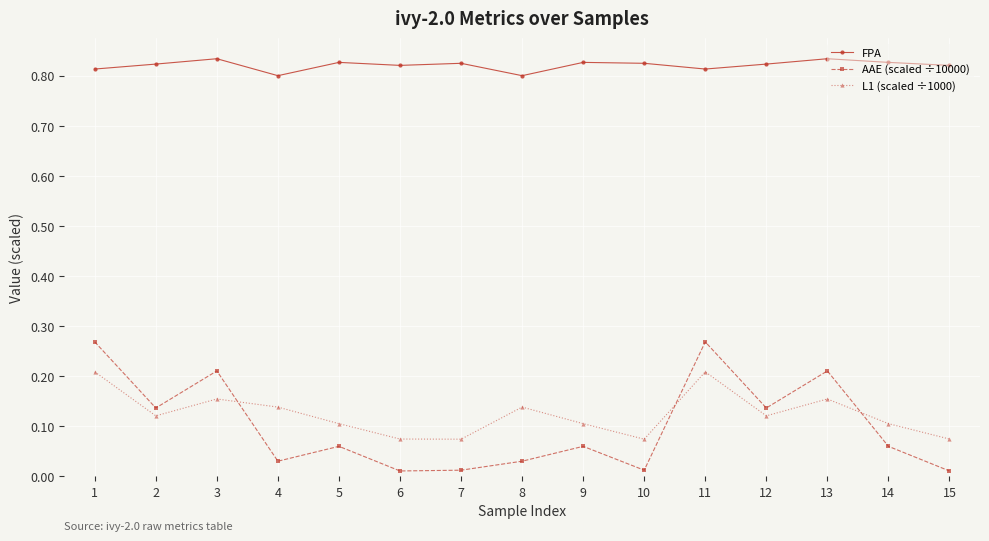

Does the chart display data point markers on the line(s)?

Yes